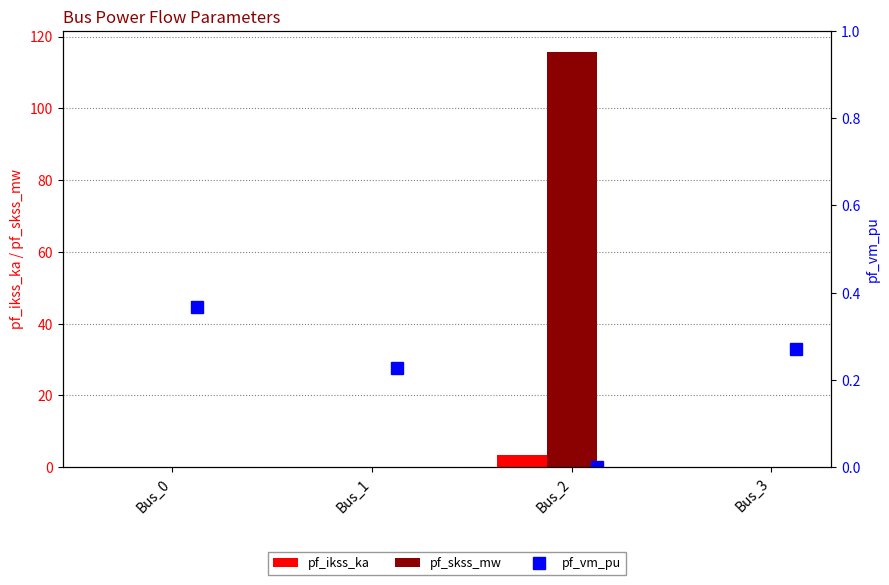

What is the sum of all pf_skss_mw values?

115.8